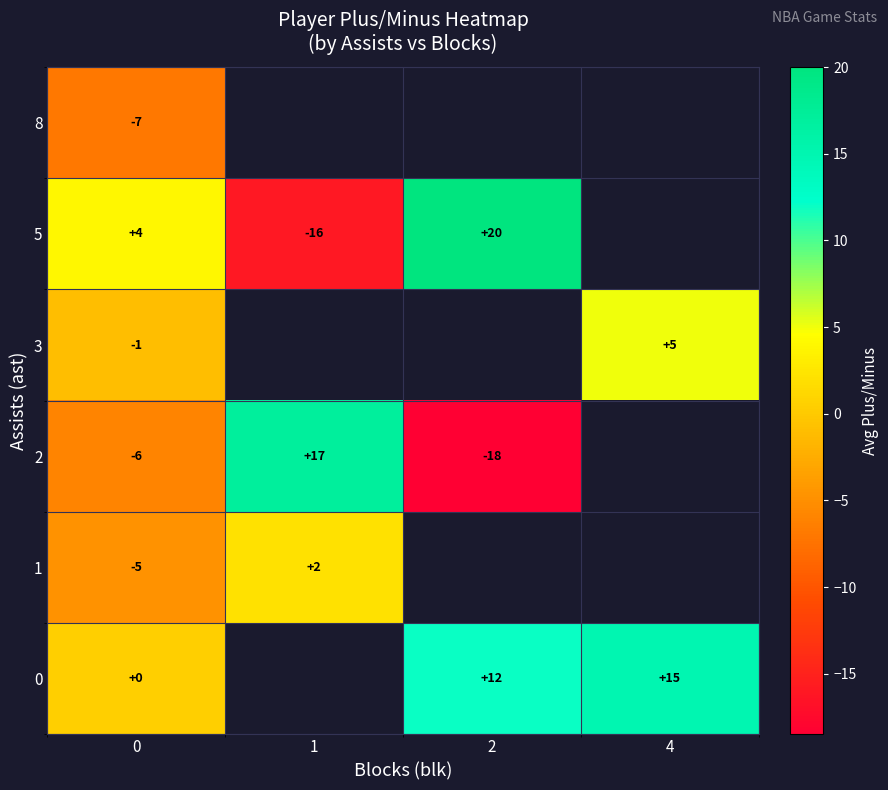

What is the total value across all series at 0?

-15.0